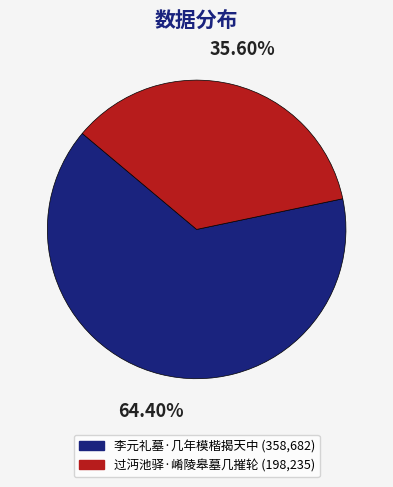

Combined, do 过沔池驿·崤陵皋墓几摧轮 and 李元礼墓·几年模楷揭天中 account for over 50%?

Yes